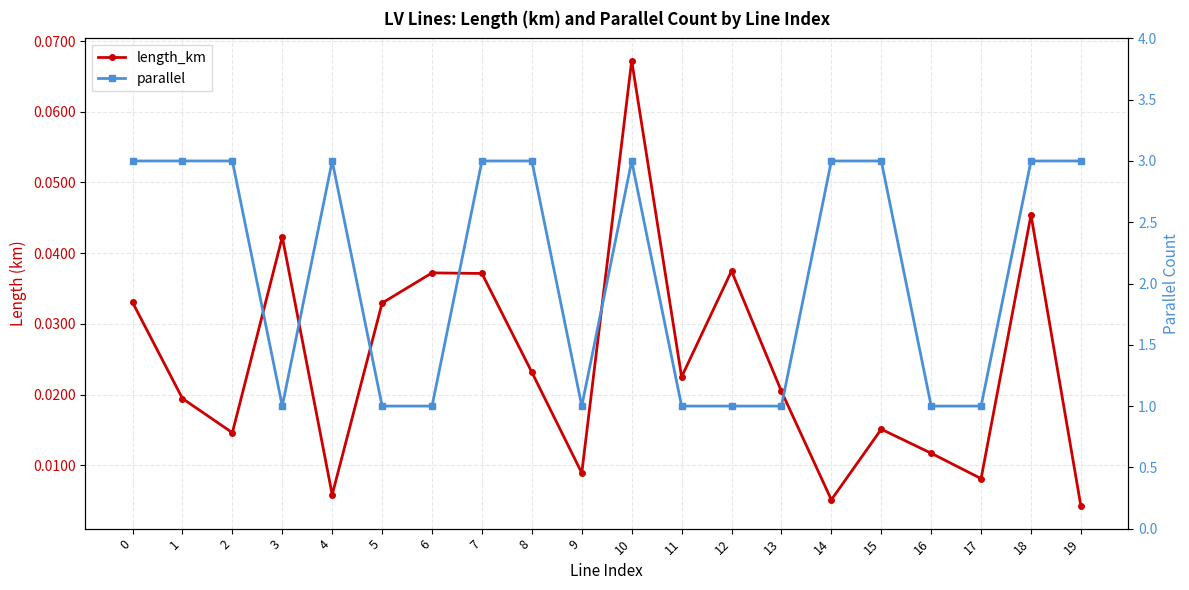

Rank the series at 9 from lowest to highest value.

length_km, parallel